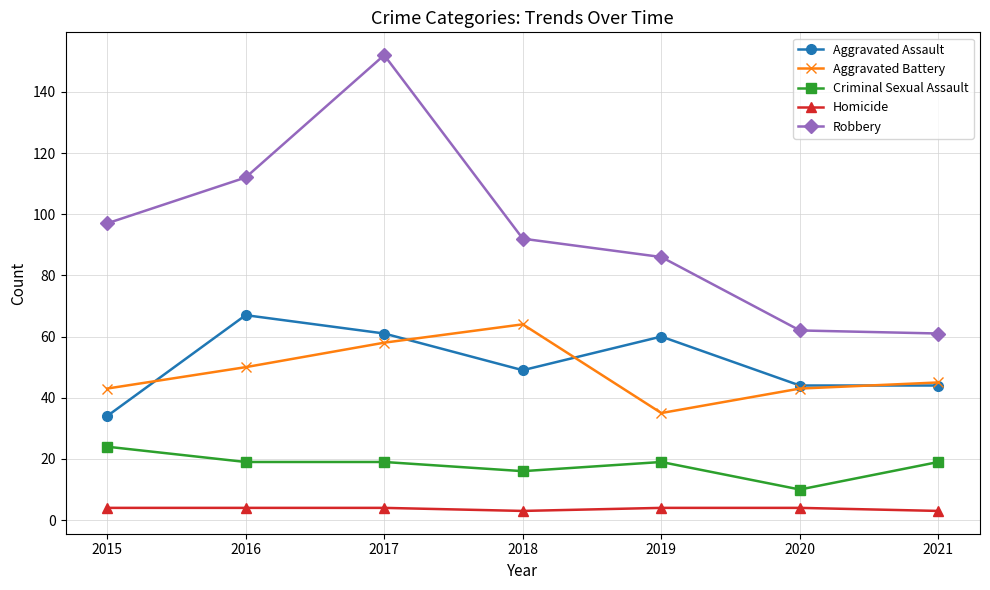

At 2016, list the series in order from largest to smallest.

Robbery, Aggravated Assault, Aggravated Battery, Criminal Sexual Assault, Homicide